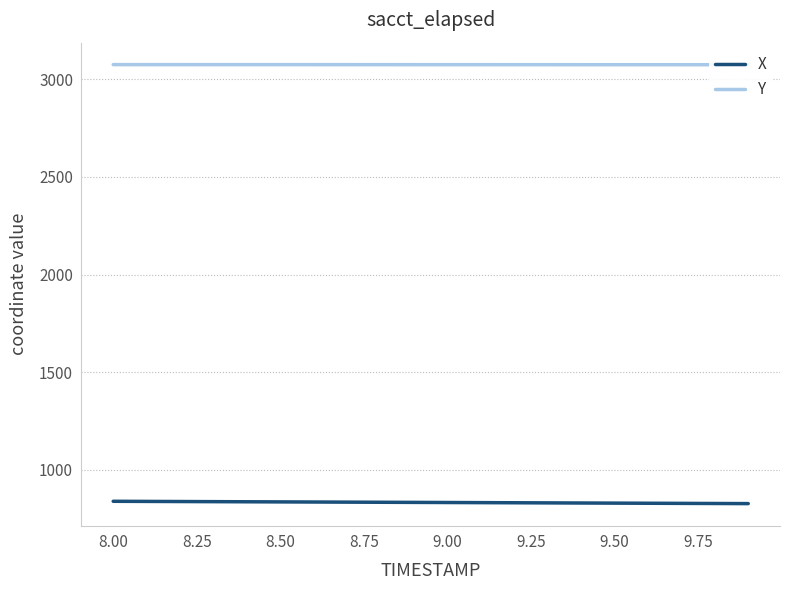

What is the highest value of the X series?

838.6